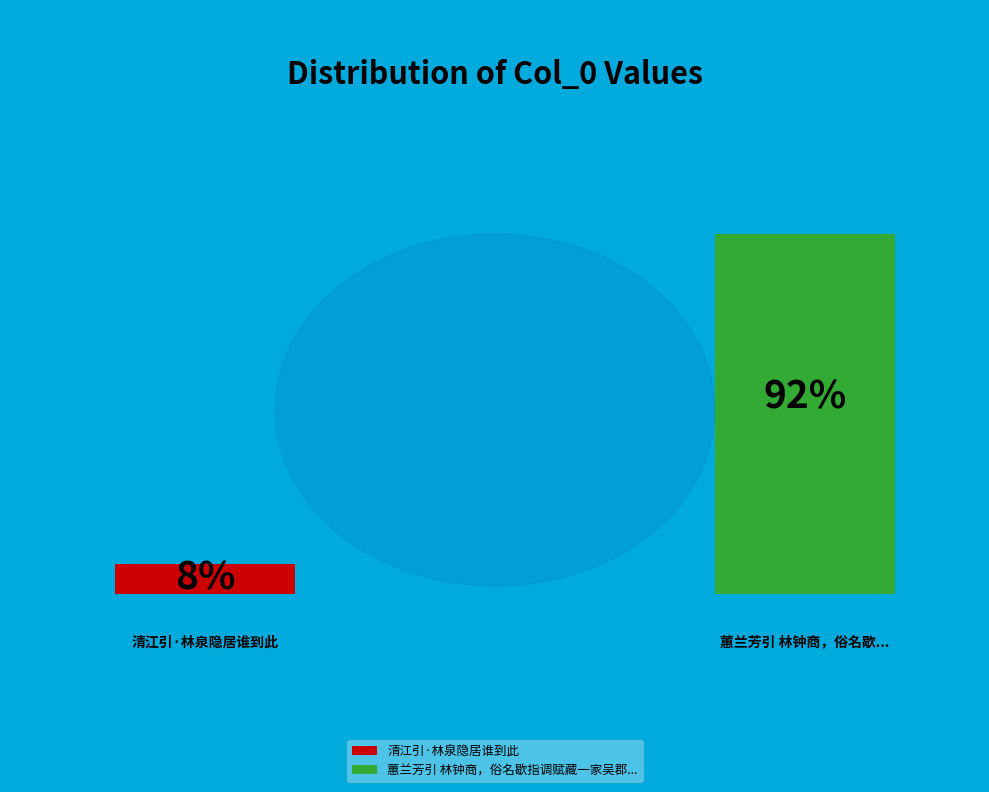

Rank the categories by value from lowest to highest.

清江引·林泉隐居谁到此, 蕙兰芳引 林钟商，俗名歇指调赋藏一家吴郡王画兰